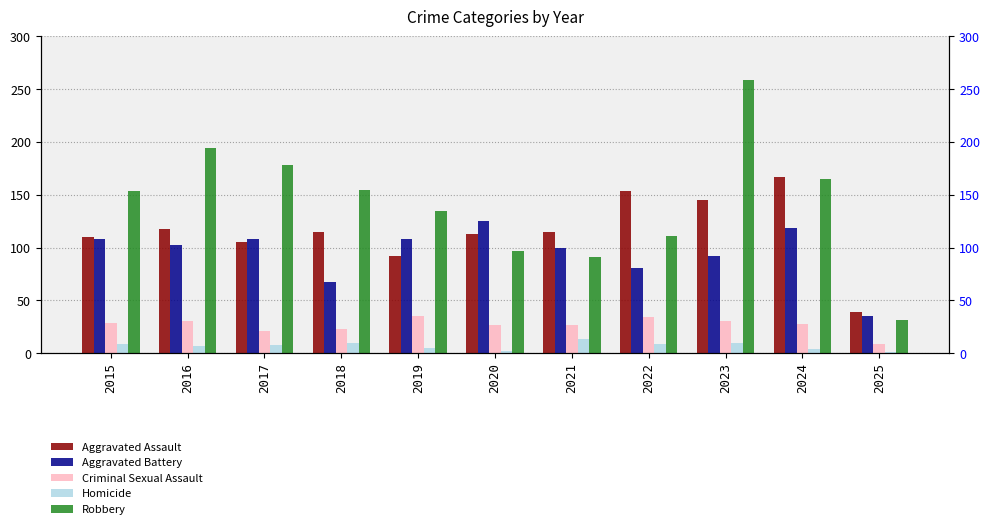

The value of Homicide at 2017 is 8. True or false?

True